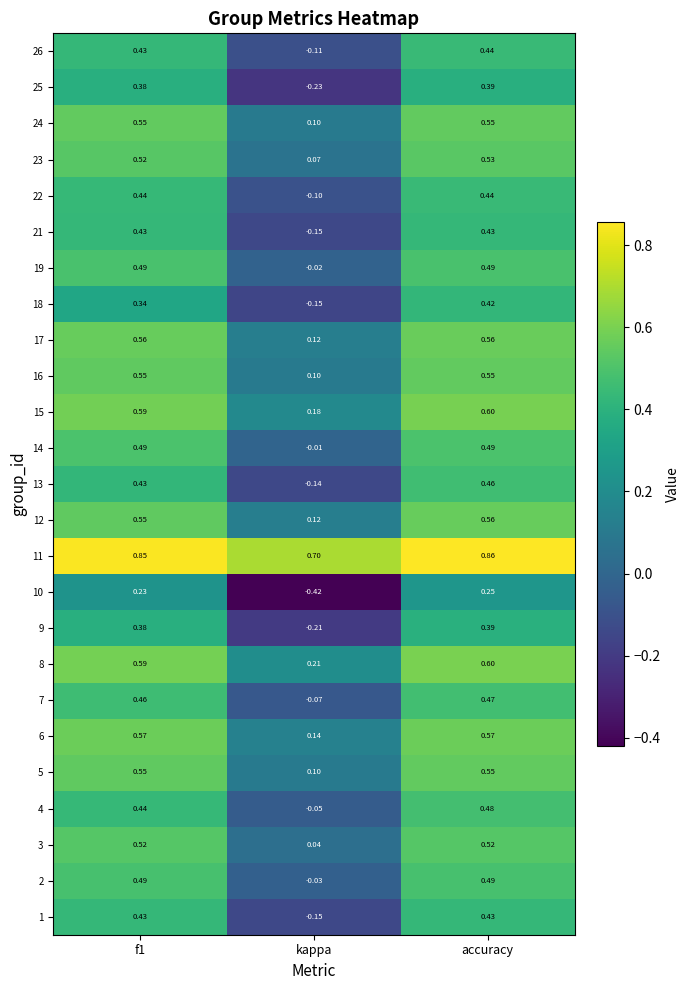

Is the value of 2 at kappa greater than the value of 6 at f1?

No